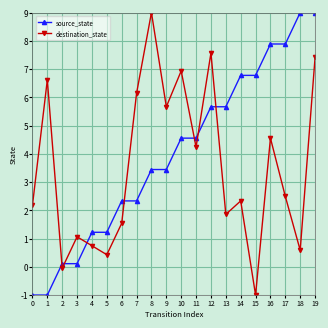

At how many categories does at least one series exceed 6?

11